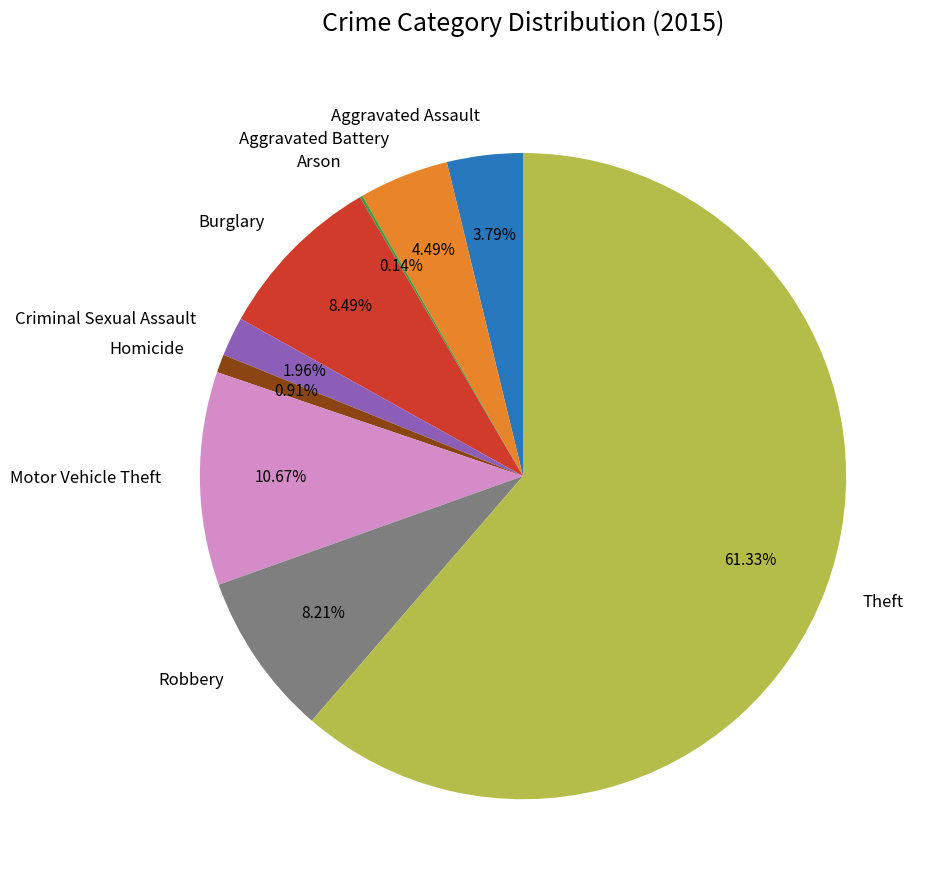

To the nearest percent, what is the combined percentage of Motor Vehicle Theft and Aggravated Battery?

15%